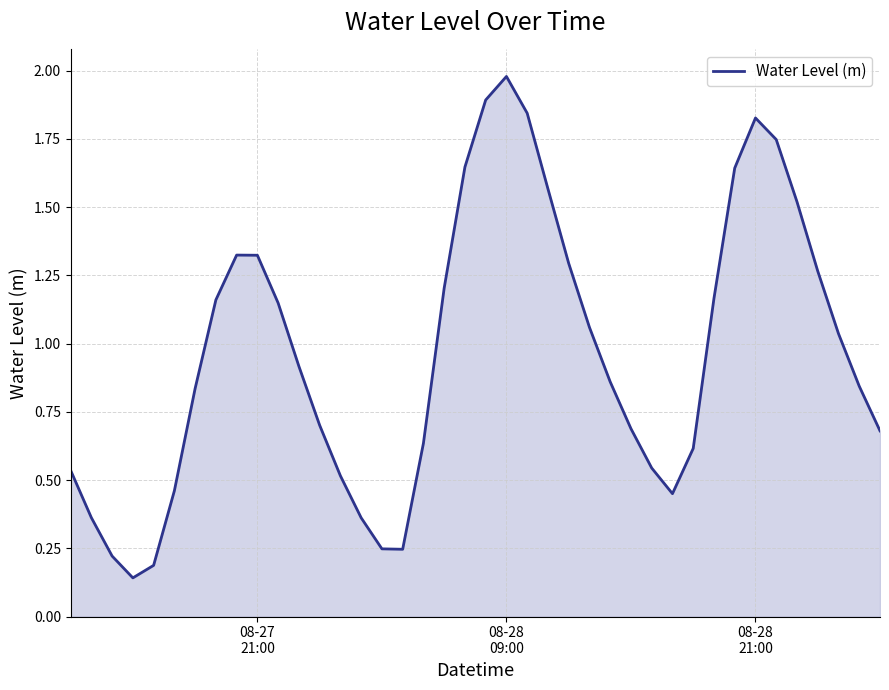

How many points are lower than both their immediate neighbors (excluding endpoints)?

3